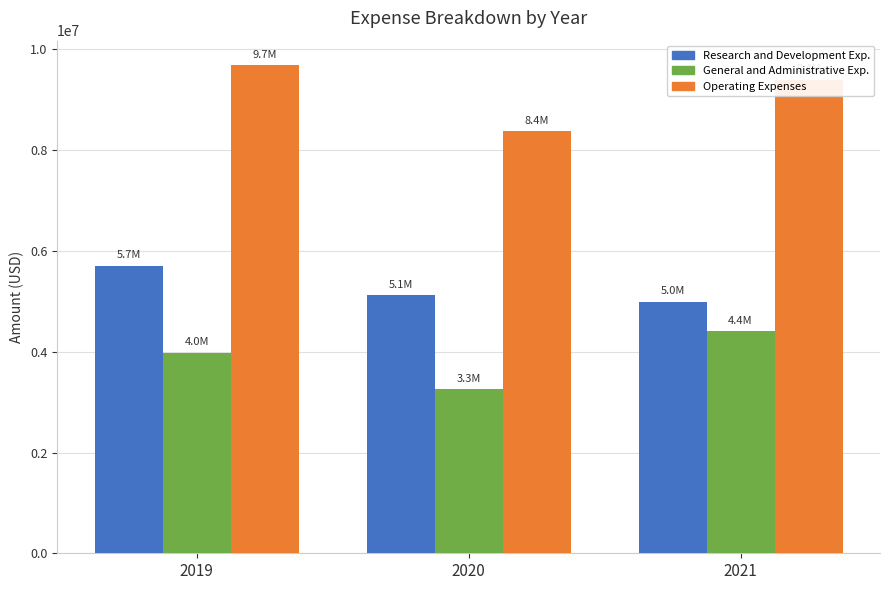

How many values in the General and Administrative Exp. series are below 3982491?

1